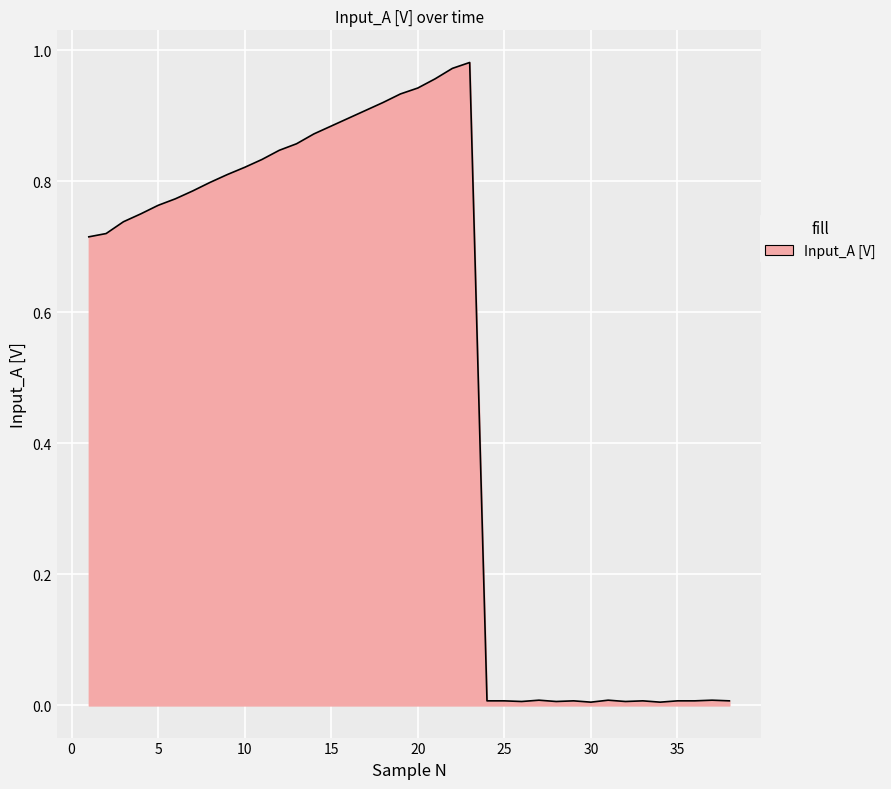

Does the chart display data point markers on the line(s)?

No